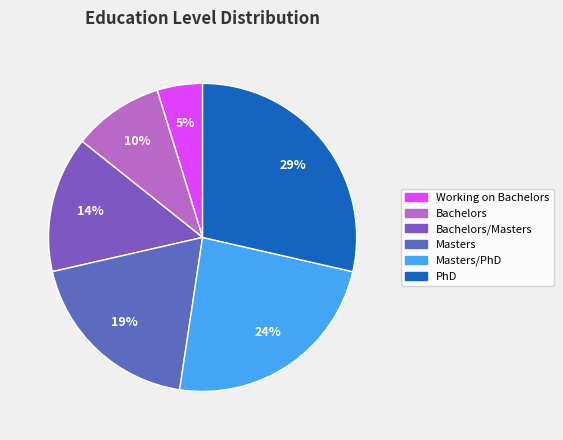

To the nearest percent, what percentage of the pie is Working on Bachelors?

5%